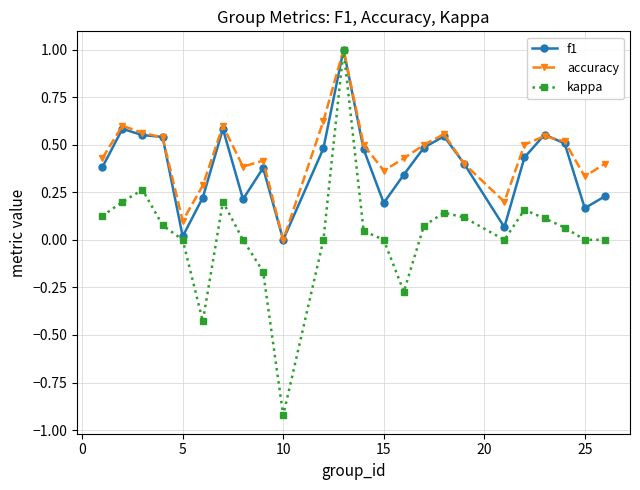

Which series has the largest range (max minus min)?

kappa